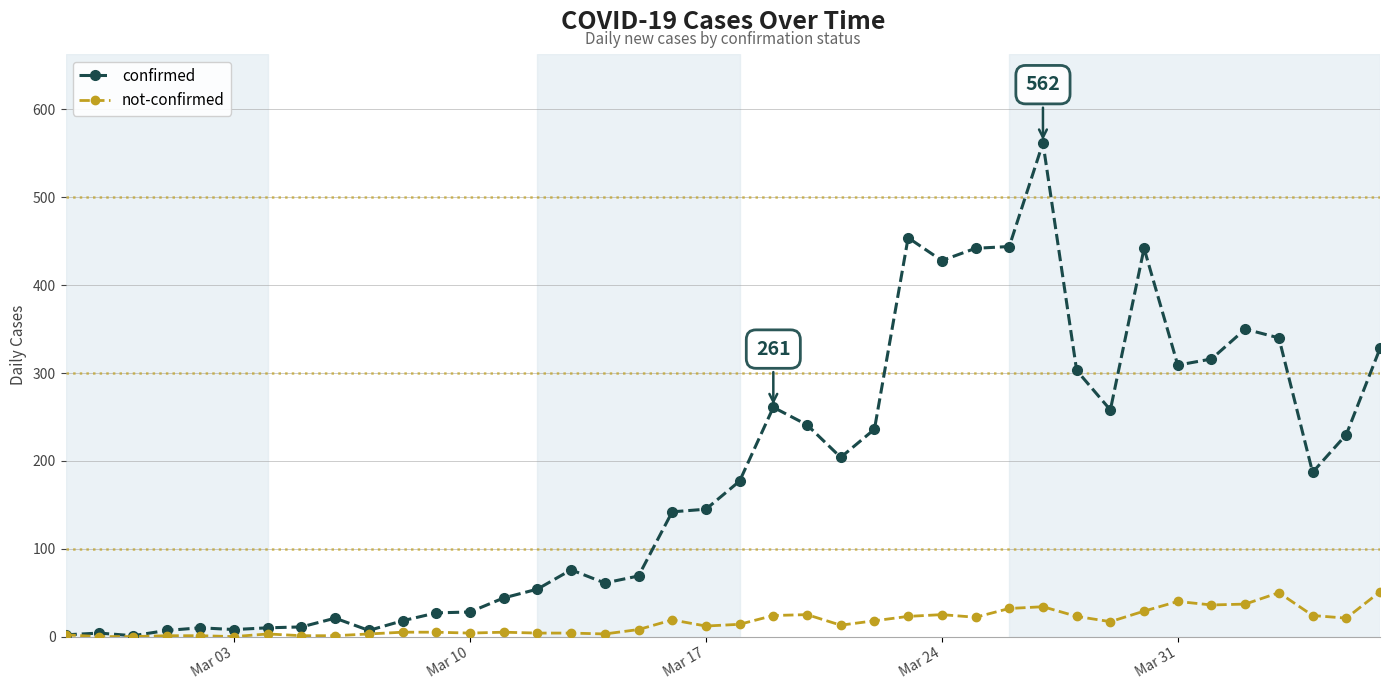

True or false: confirmed has more than 0 interior local peaks.

True